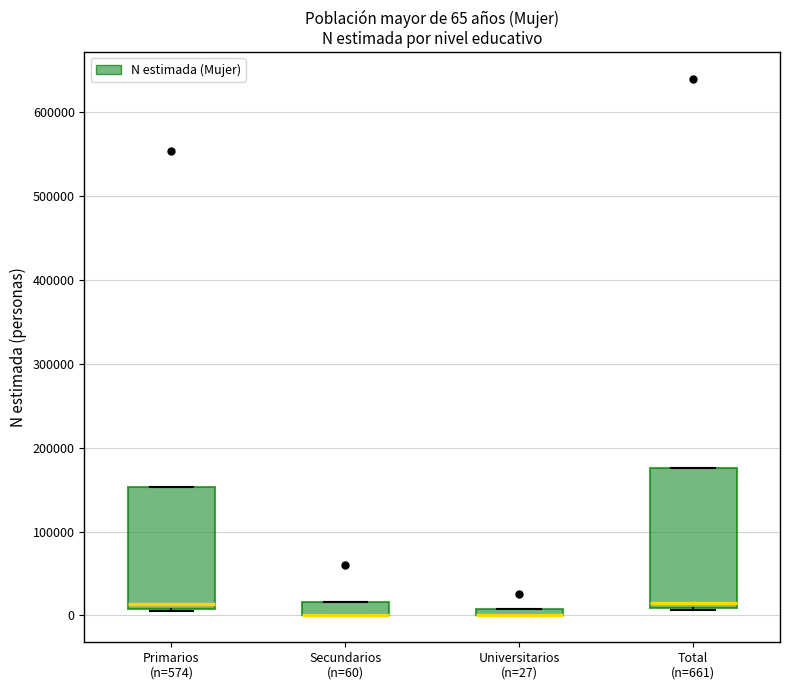

Which box is the tallest, from its lower edge to its upper edge?

Total (n=661)